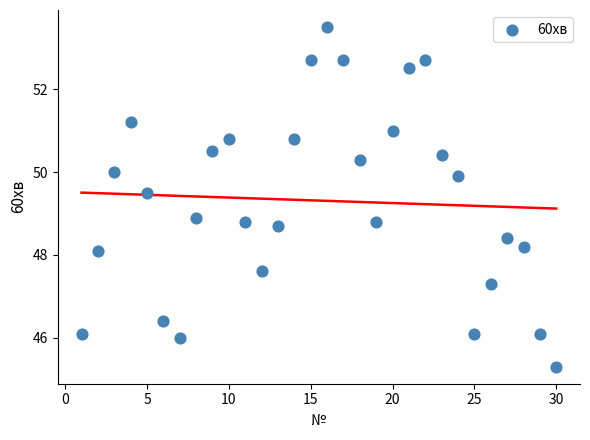

What is the range of Y values (max minus min)?

8.2